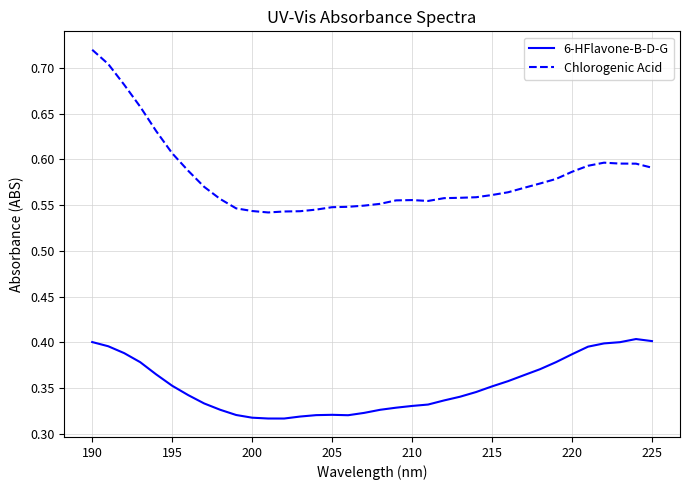

Which series has the widest spread of values?

Chlorogenic Acid